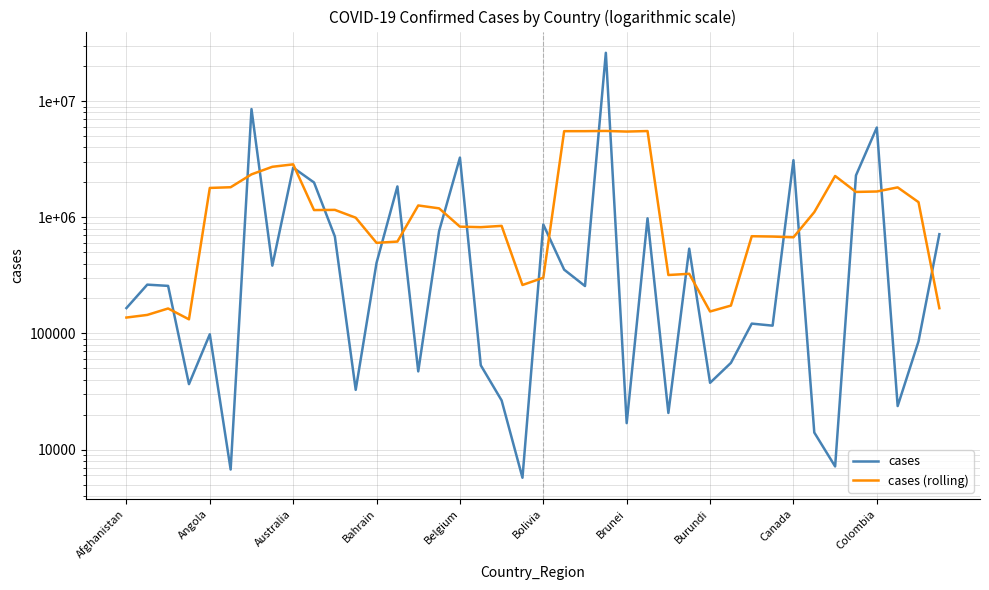

Read the cases (rolling) value at 35.

1654398.0